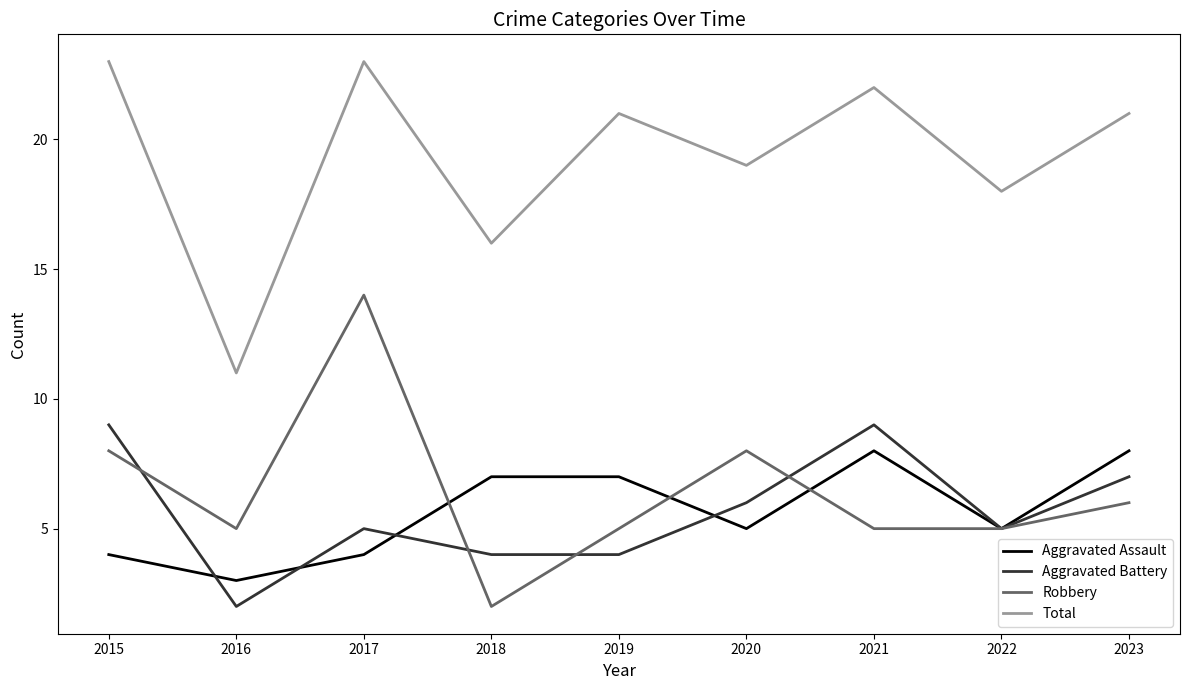

Does the chart have visible grid lines?

No